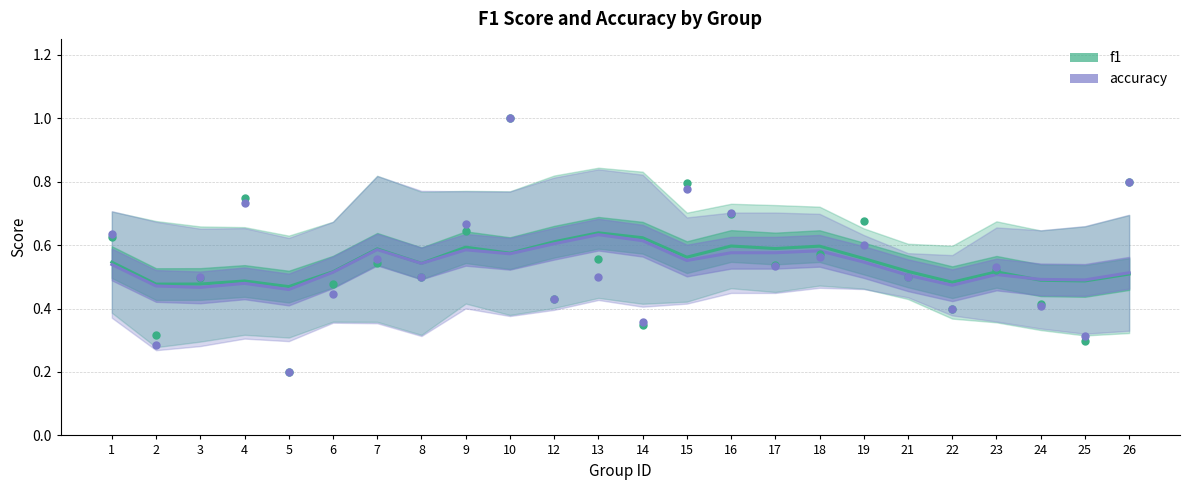

Which series has the widest spread of Y values?

f1